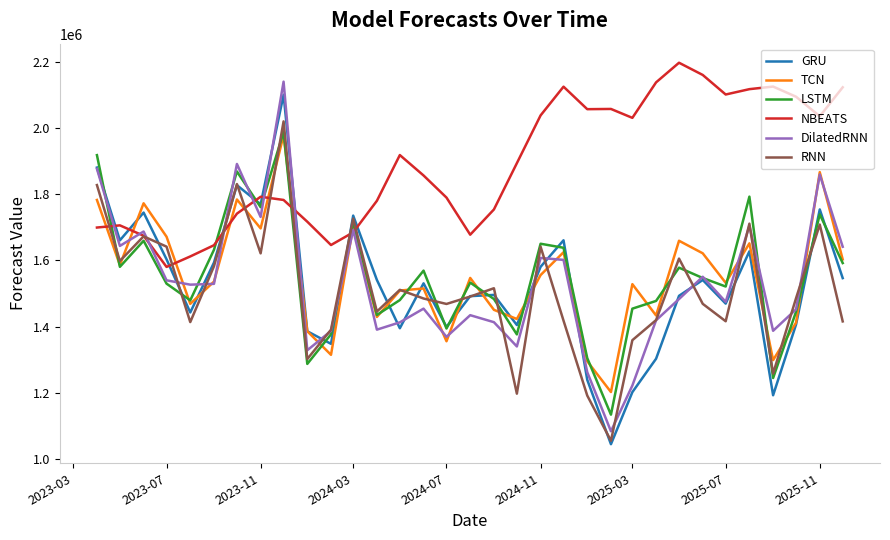

Which series has the largest range (max minus min)?

DilatedRNN